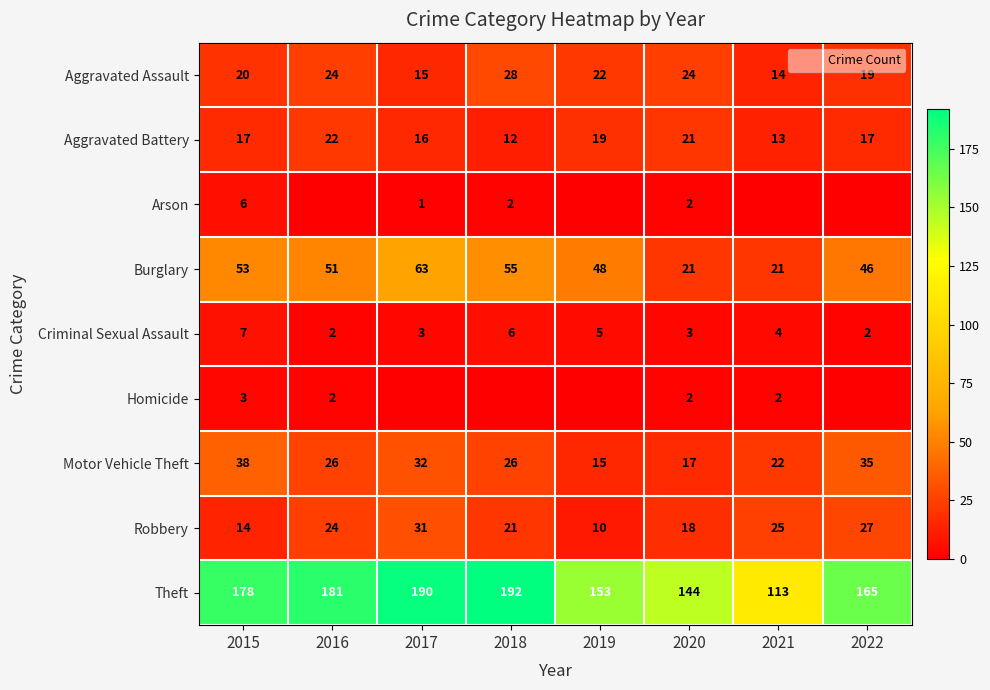

Which series has the widest spread of values?

Theft